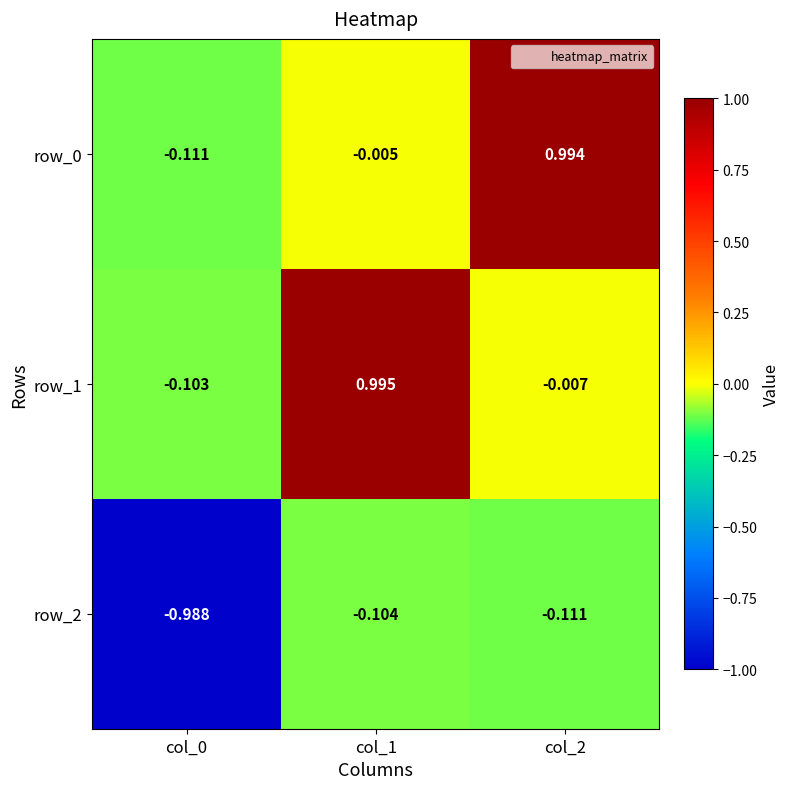

Is the value of row_1 at col_2 greater than the value of row_0 at col_2?

No